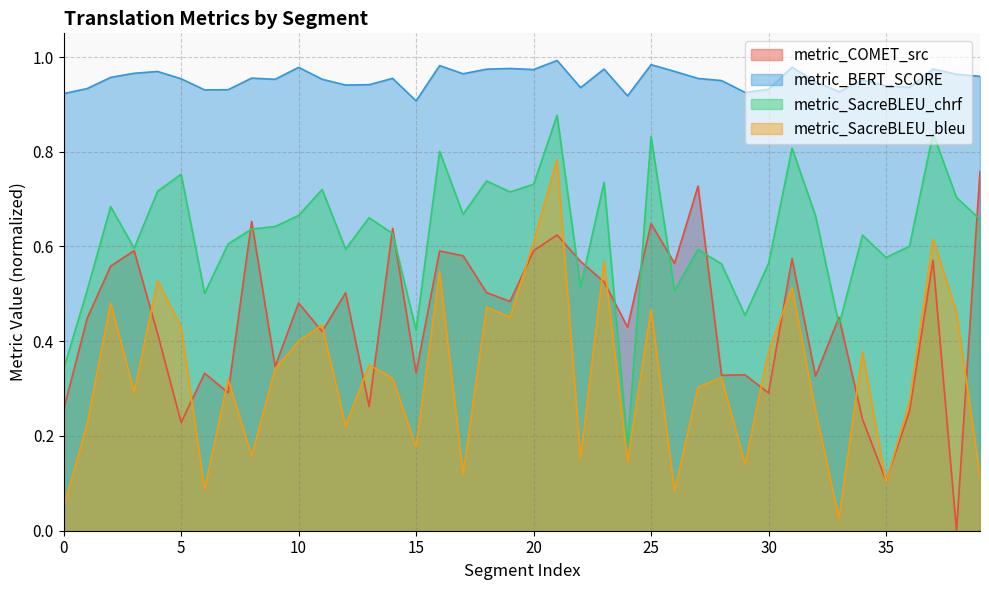

List the labels in order of metric_BERT_SCORE value, smallest first.

15, 24, 0, 29, 33, 6, 7, 30, 1, 22, 36, 35, 12, 13, 32, 28, 34, 9, 11, 5, 27, 14, 8, 2, 39, 38, 17, 3, 4, 26, 20, 18, 23, 37, 19, 10, 31, 16, 25, 21